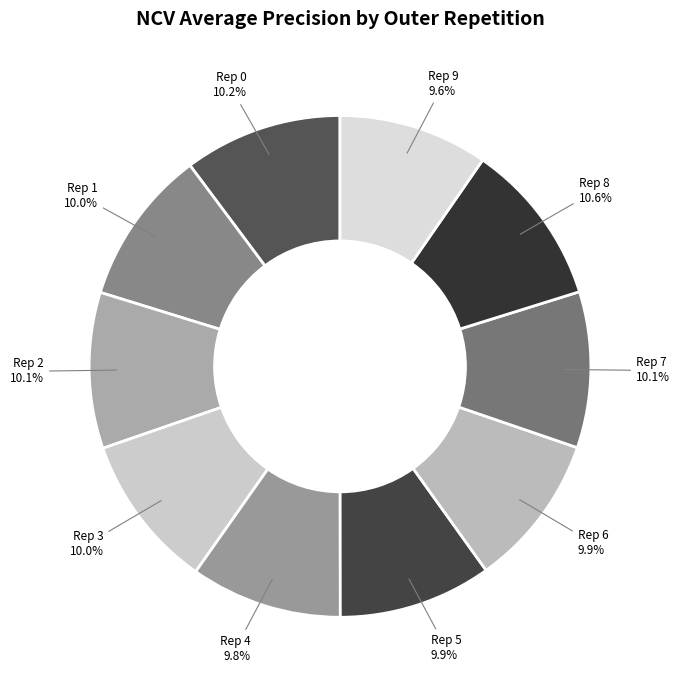

Is there any slice that represents more than half of the pie?

No